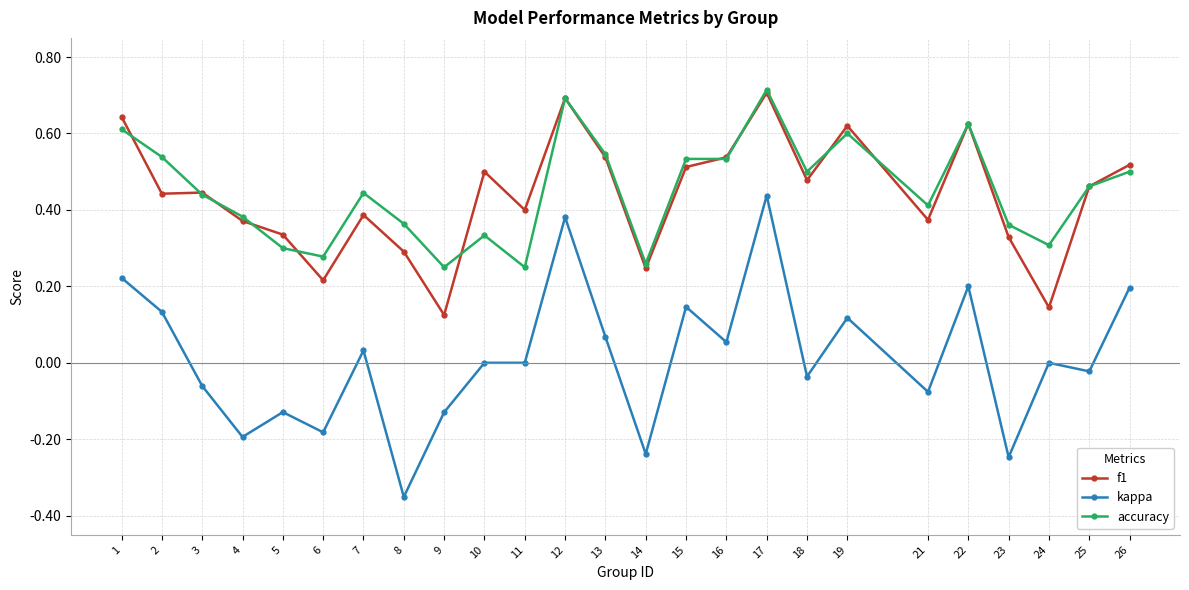

Between 5 and 6, which series saw the biggest shift?

f1